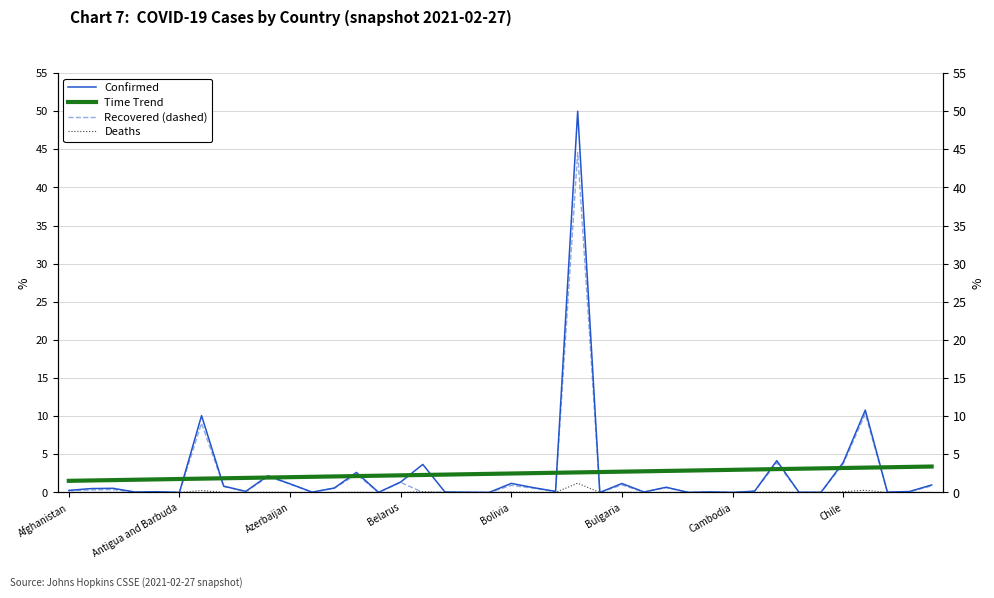

The value of Confirmed at 8 is 0.1. True or false?

True